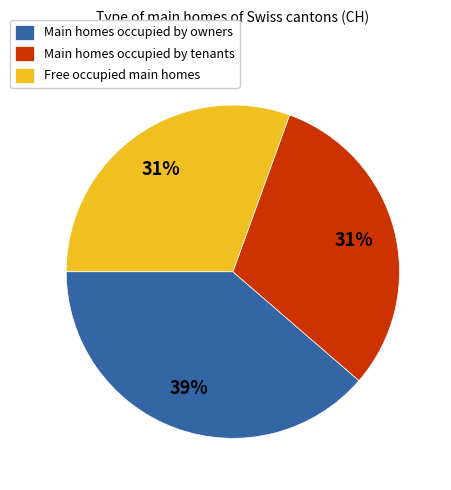

The Free occupied main homes slice represents 16% of the pie. True or false?

False